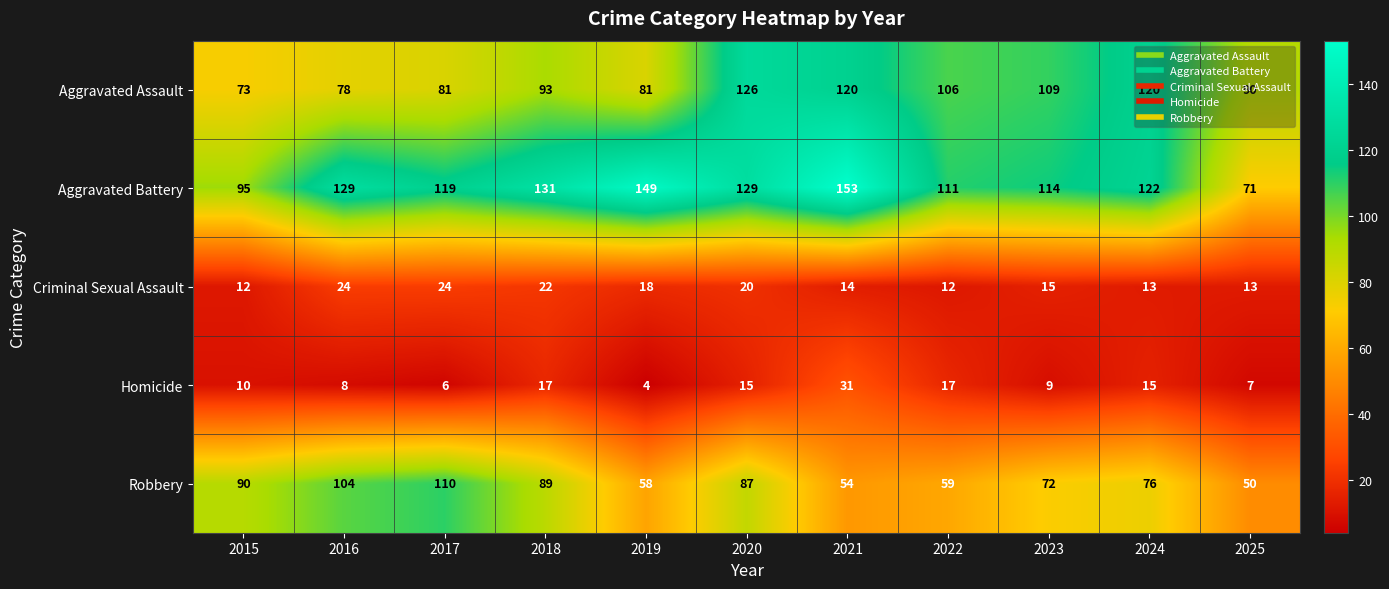

The Robbery series shows 47 at 2020. True or false?

False